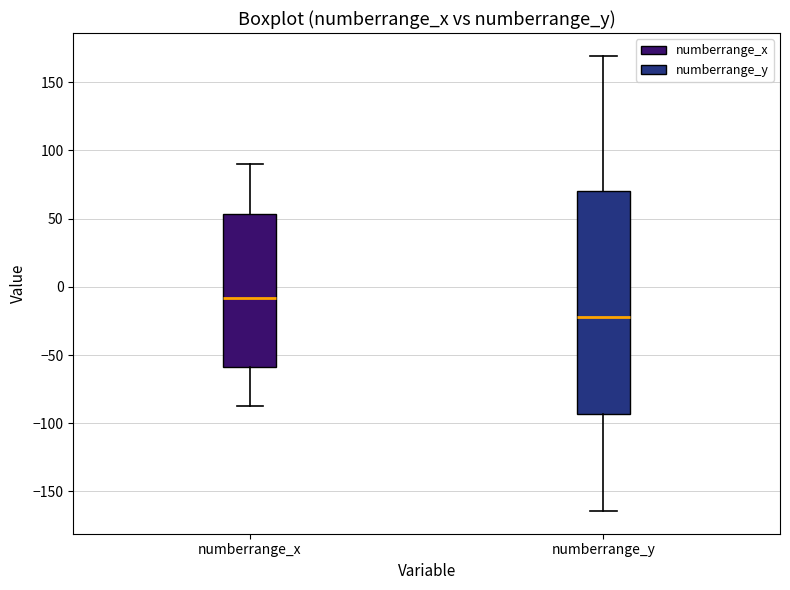

Which box has the lowest median line?

numberrange_y